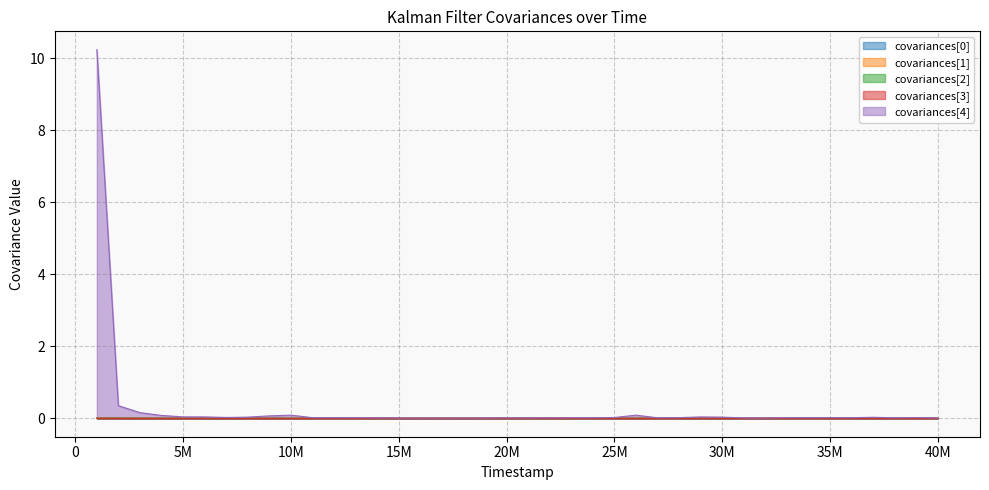

How many interior local peaks does the covariances[4] series have?

7